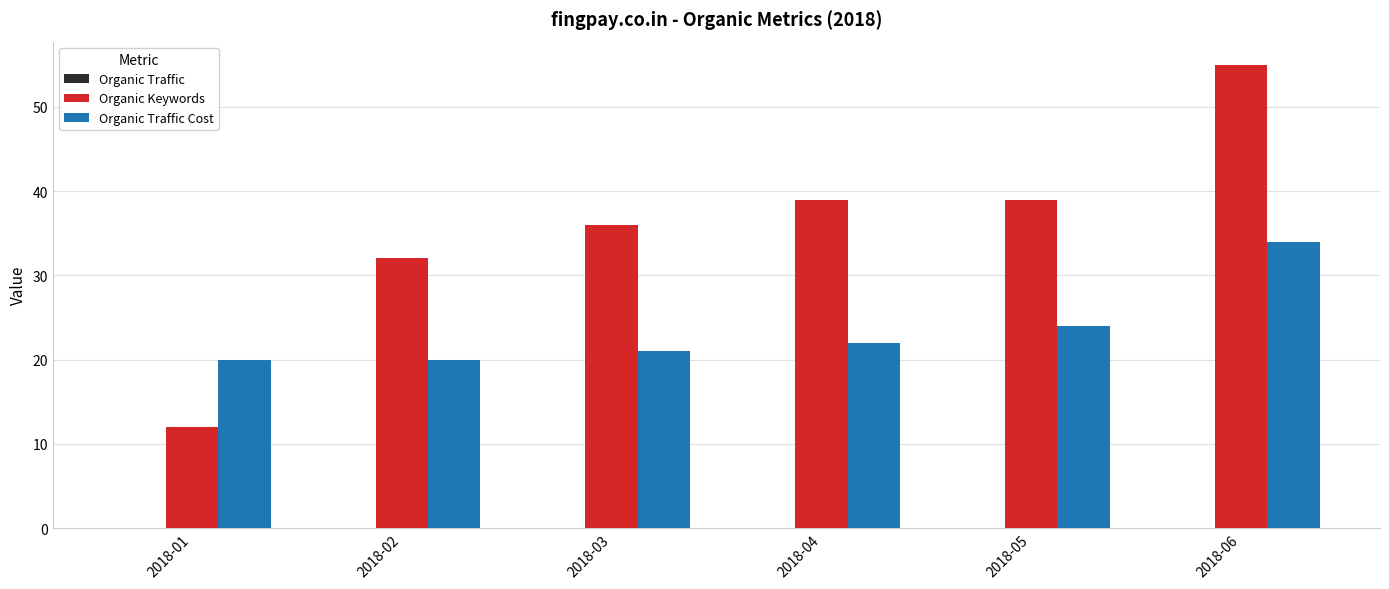

What is the total value across all series at 2018-02?

52